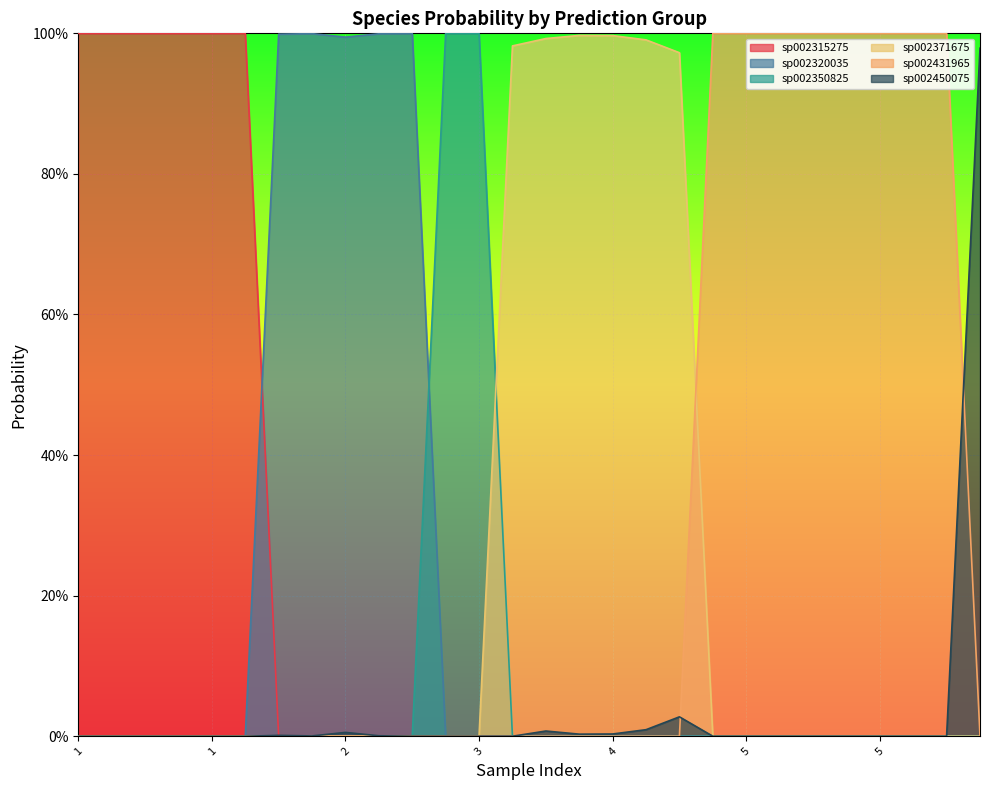

At which category does the chart reach its minimum across all series?

2